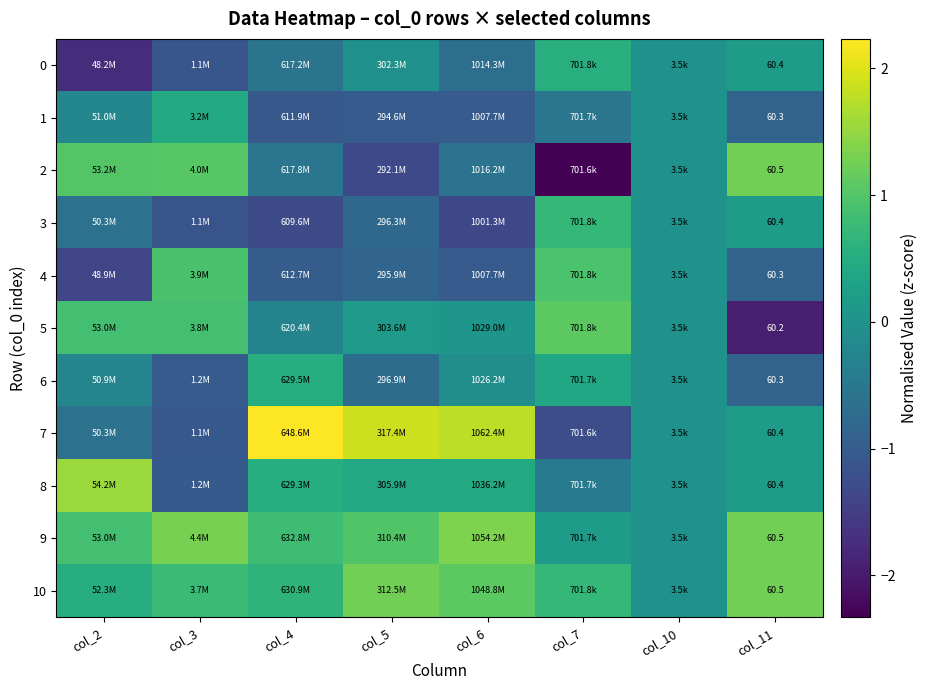

What is the maximum value for 0?

0.5